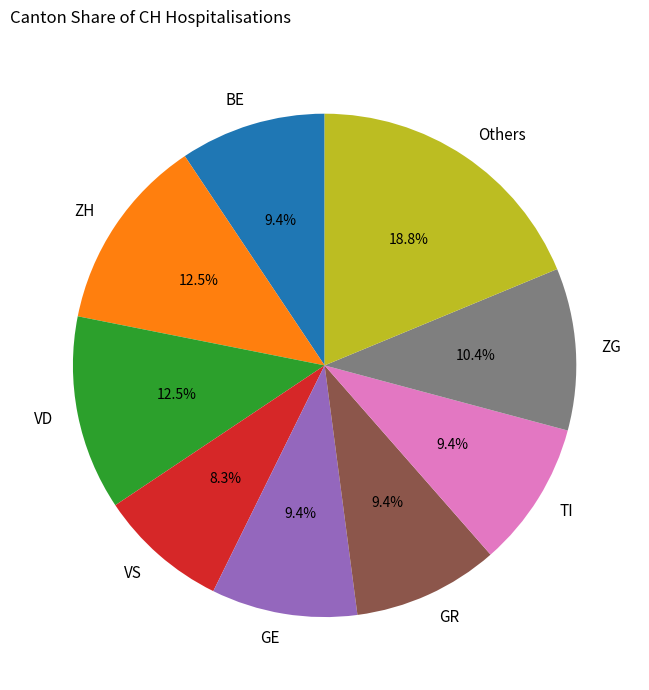

What percentage do ZH and VD together represent?

25.0%